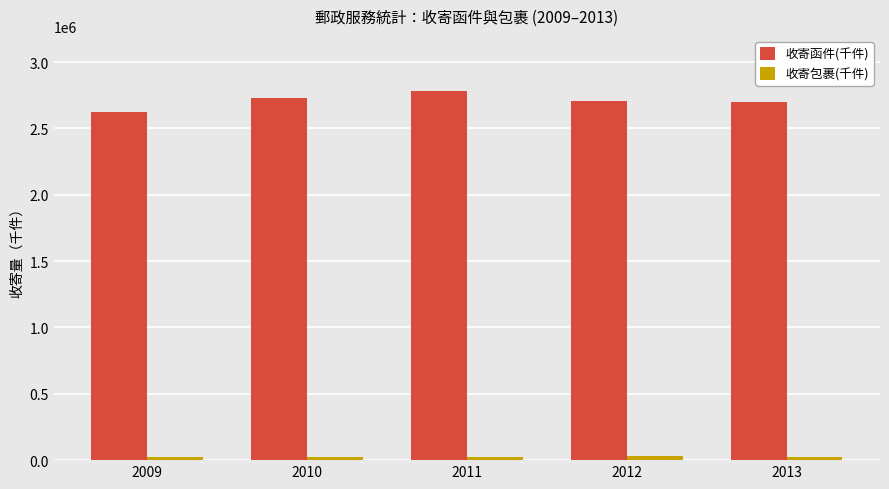

Which series changed the most between 2009 and 2012?

收寄函件(千件)